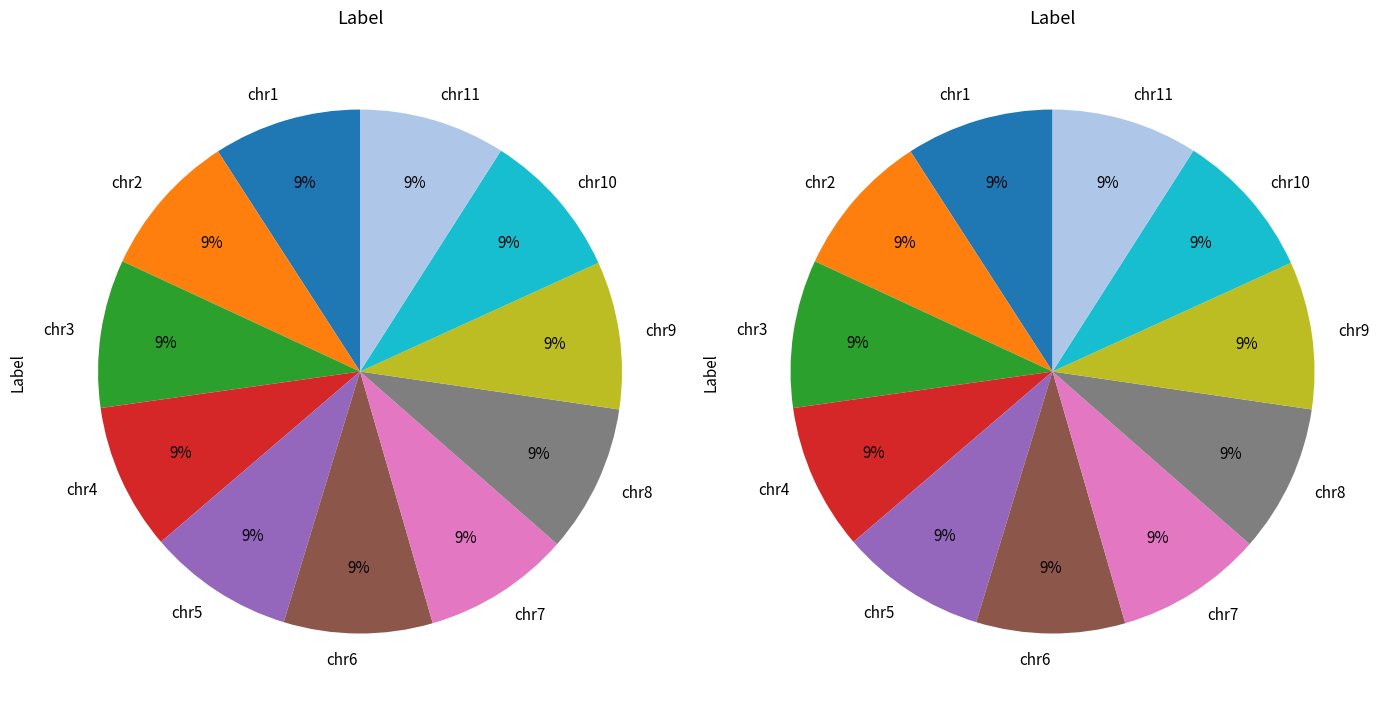

Which category has the smallest portion of the pie?

chr2